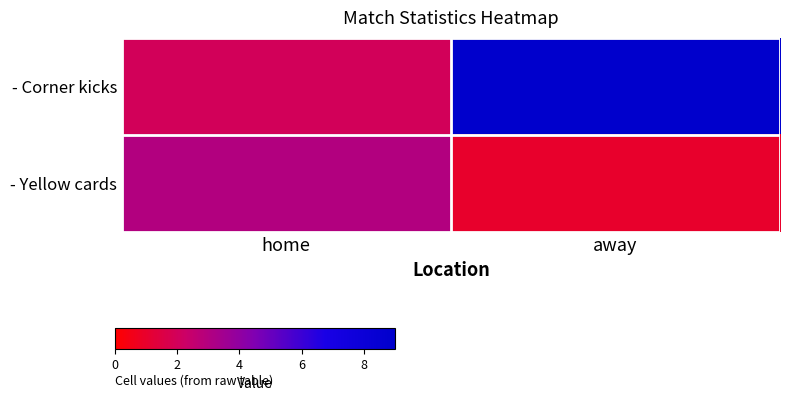

Rank the series by their maximum value, from lowest to highest.

- Yellow cards, - Corner kicks